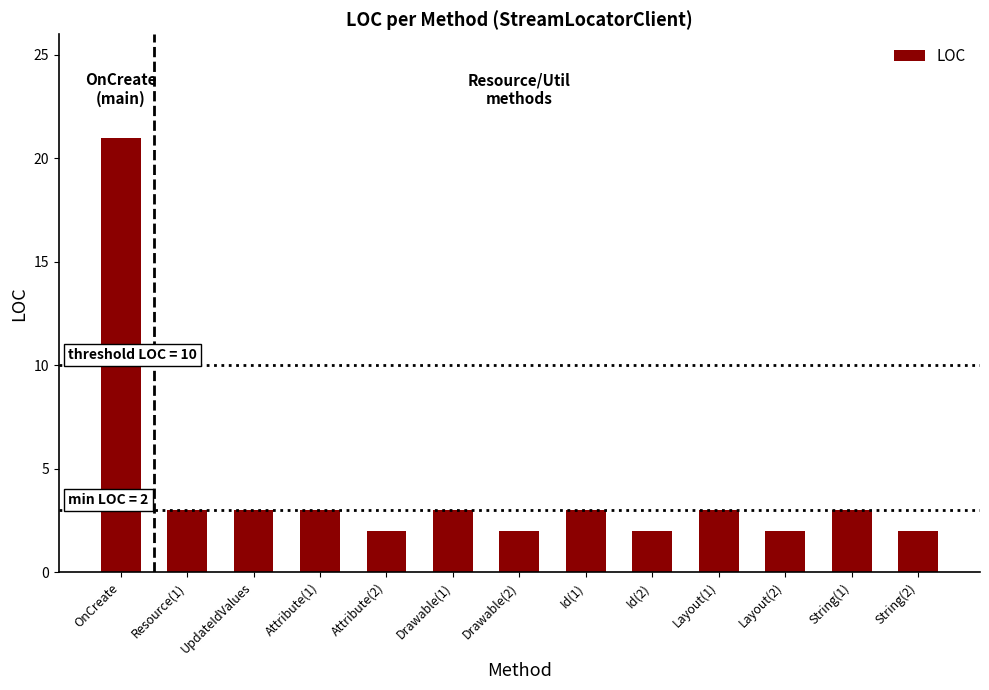

How many categories are shown in the chart?

13